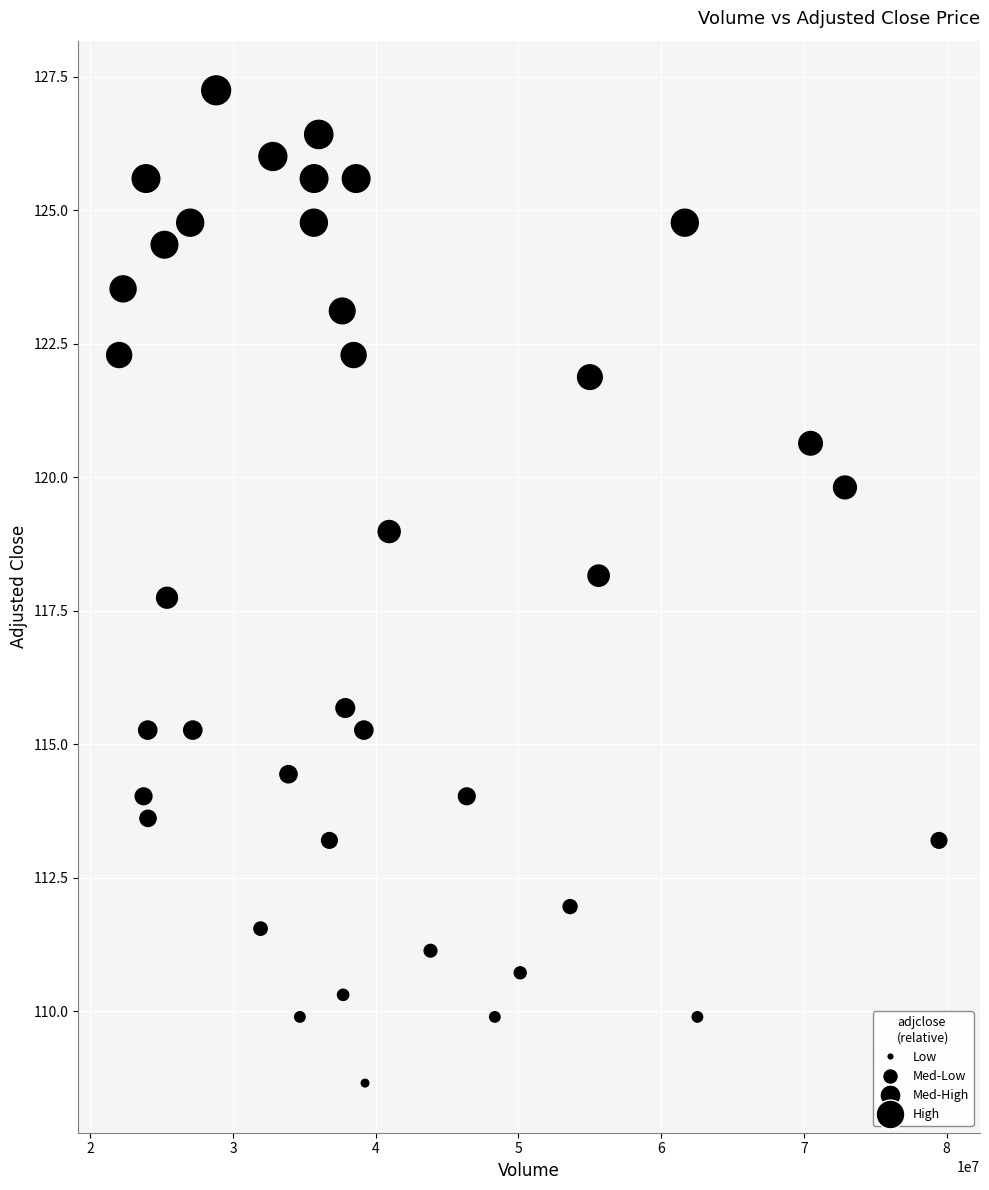

What is the range of X values (max minus min)?

57438000.0